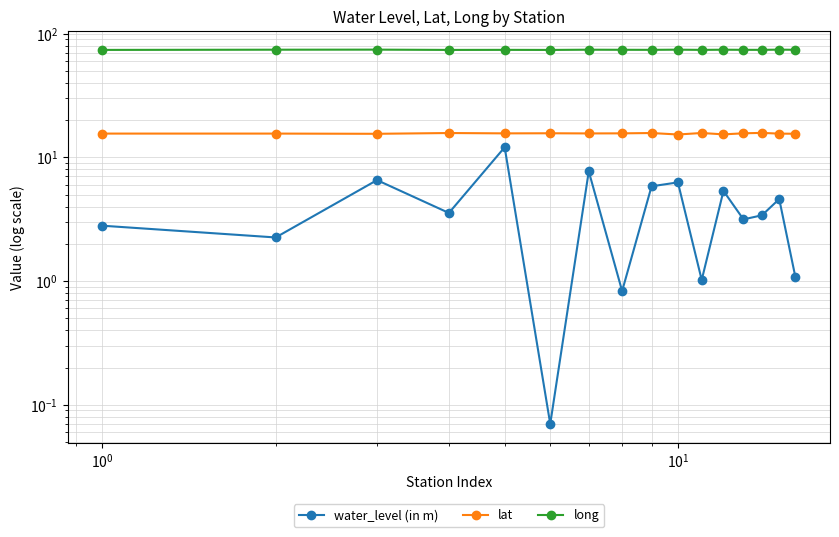

How many lines are shown in the chart?

3